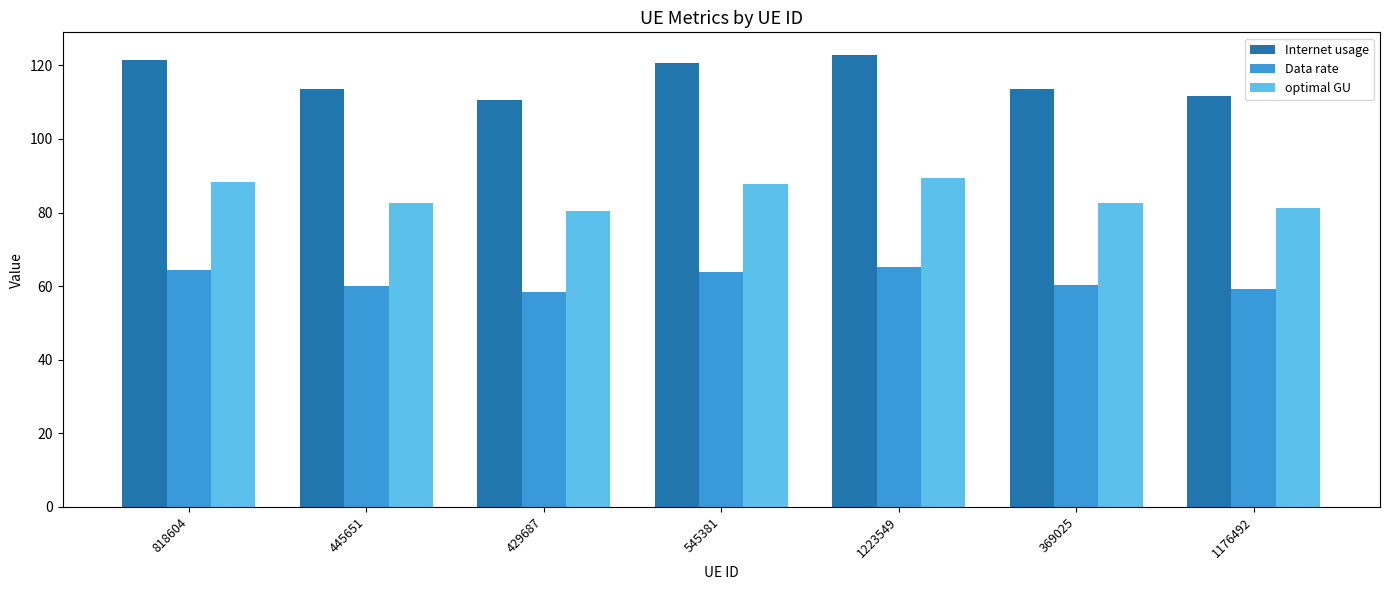

What is the label of the 4th bar from the left?

545381